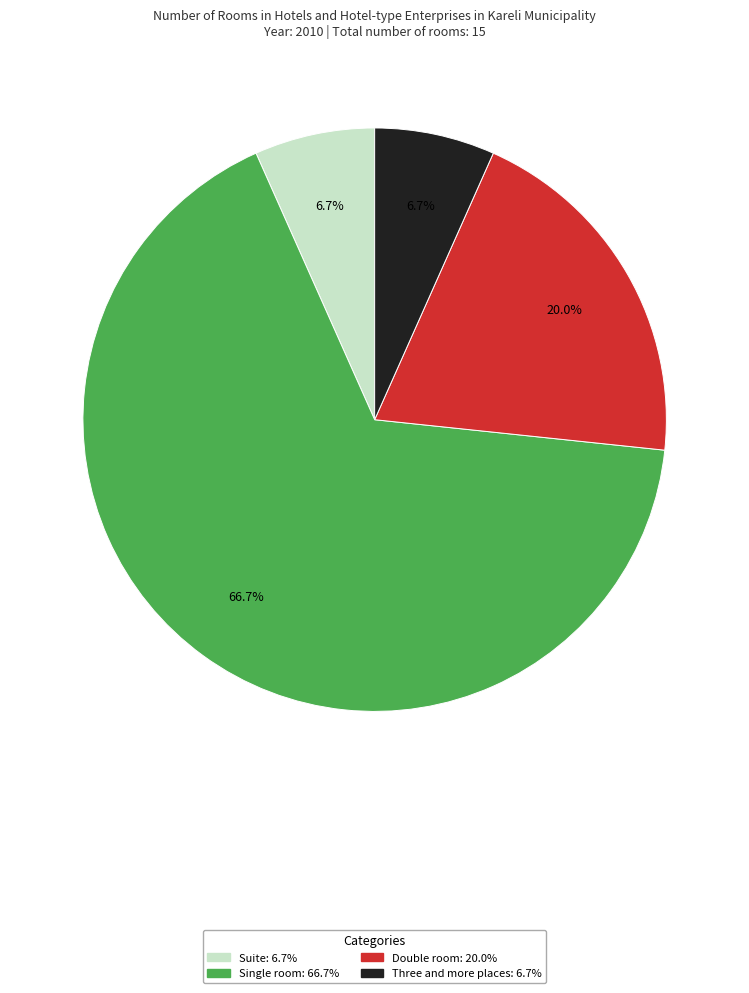

To the nearest percent, what is the combined percentage of Three and more places and Double room?

27%